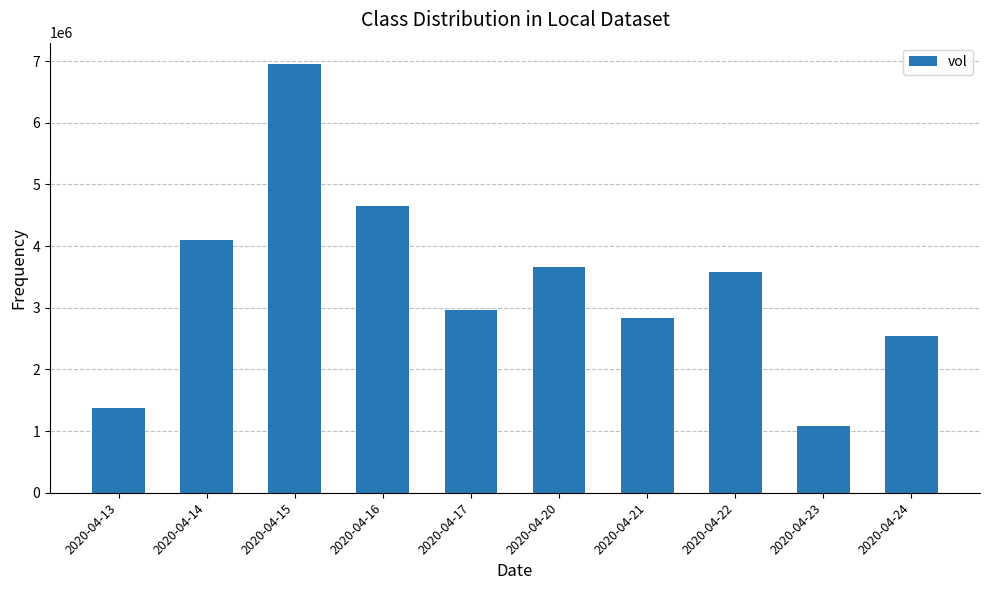

The chart shows a value of 2955000 at 2020-04-17. True or false?

True